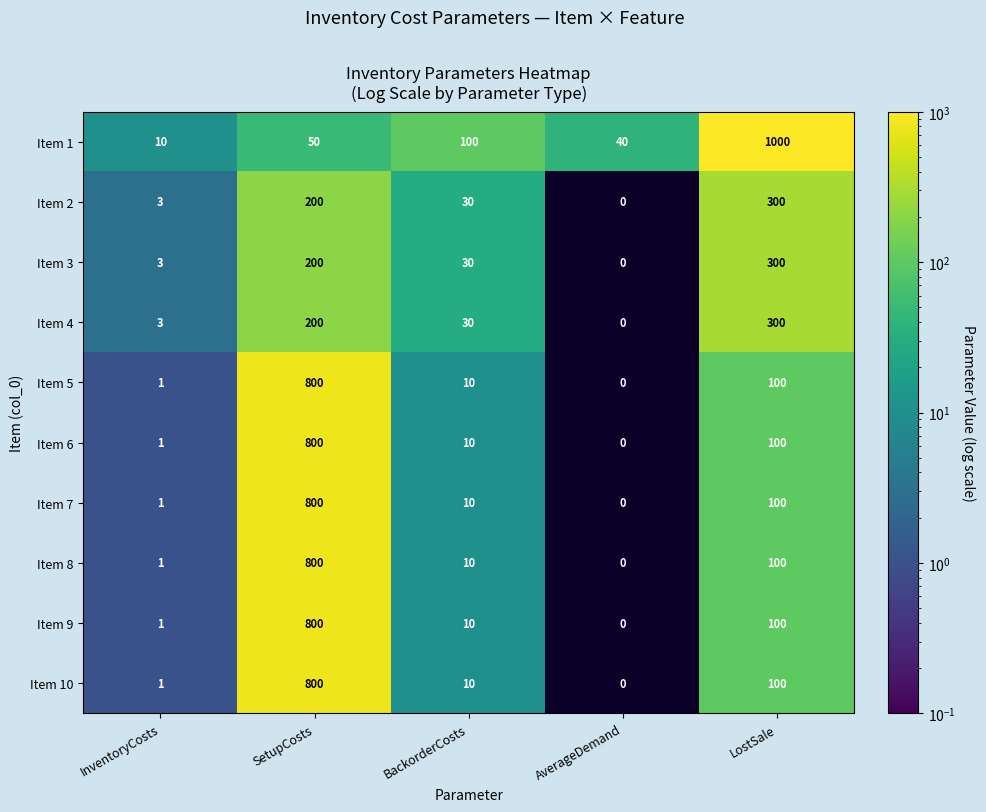

What is the total value across all series at SetupCosts?

5450